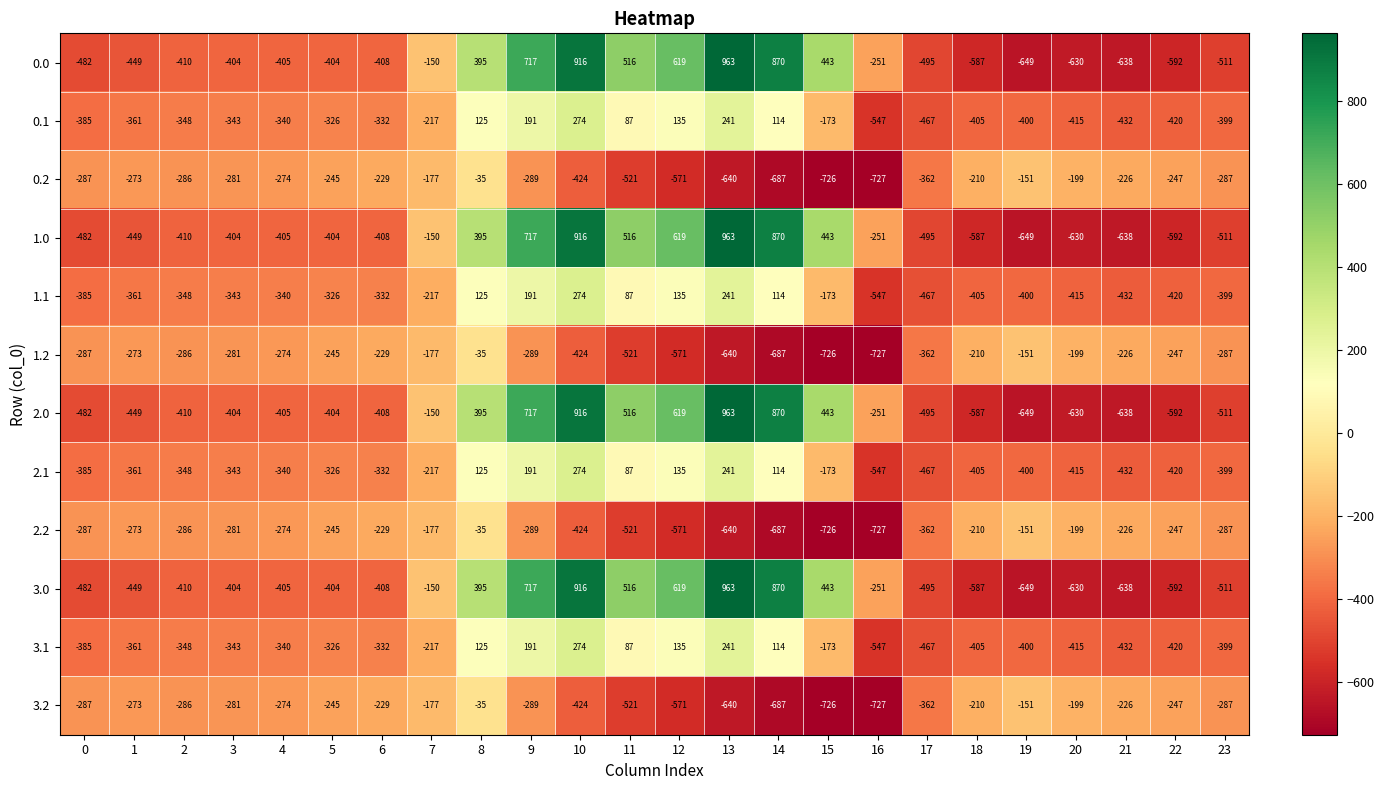

What is the difference between the highest and lowest values at 19?

498